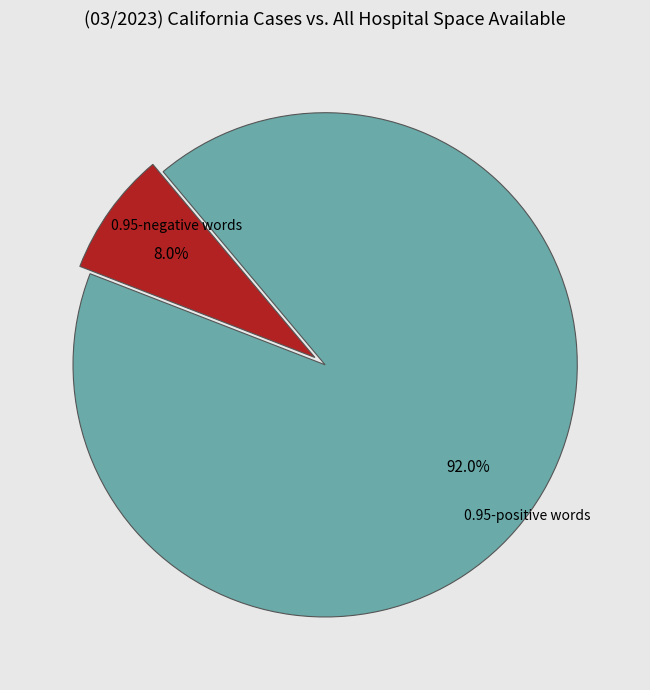

Is there any slice that represents more than half of the pie?

Yes